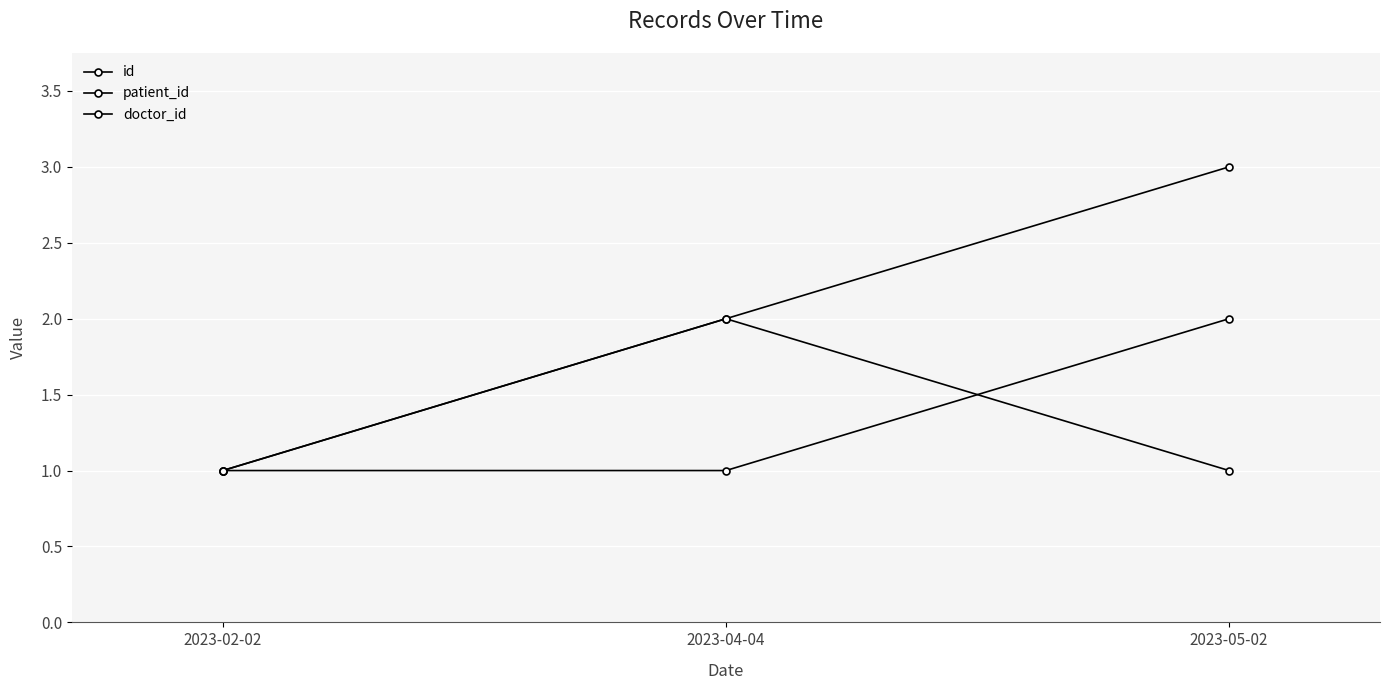

What is the sum of all patient_id values?

4